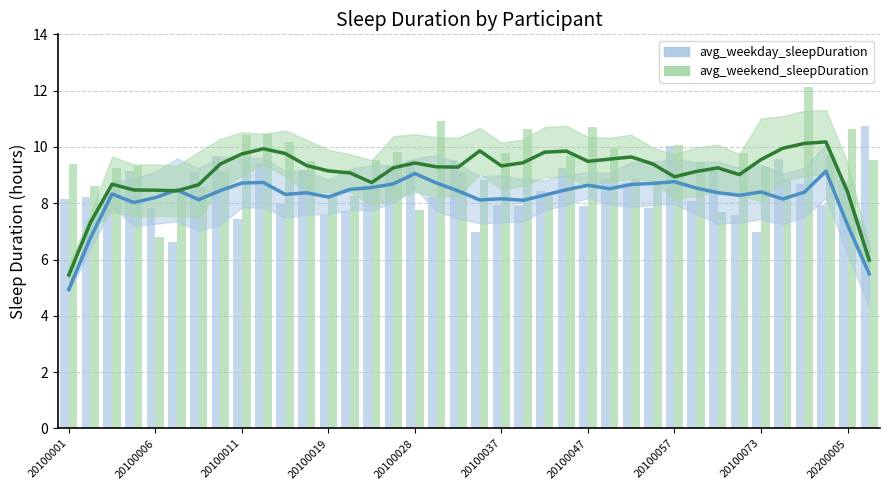

What is the value of the avg_weekday_sleepDuration bar at the 10th from the left?

9.4